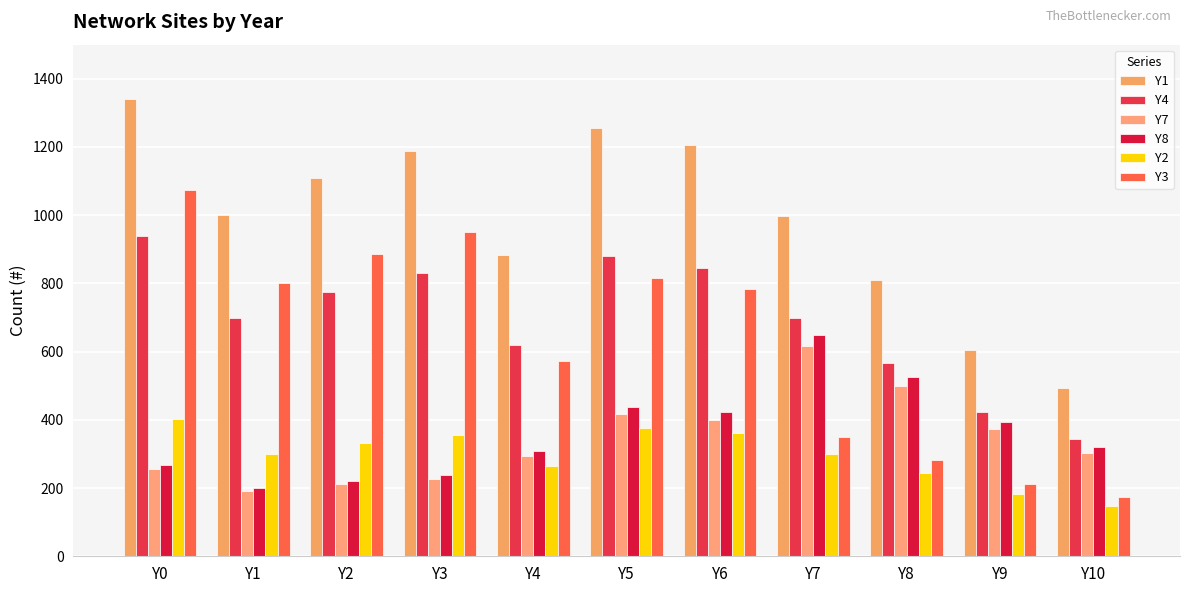

Reading left to right, what are all the values shown in this chart?

Y1: 1341	1000	1109	1189	883	1255	1207	999	809	606	493
Y4: 939	700	776	832	618	879	845	699	566	424	345
Y7: 255	190	211	226	294	417	401	617	500	374	304
Y8: 268	200	222	238	309	439	422	649	526	394	320
Y2: 402	300	333	357	265	376	362	300	243	182	148
Y3: 1073	800	887	951	574	816	785	350	283	212	173